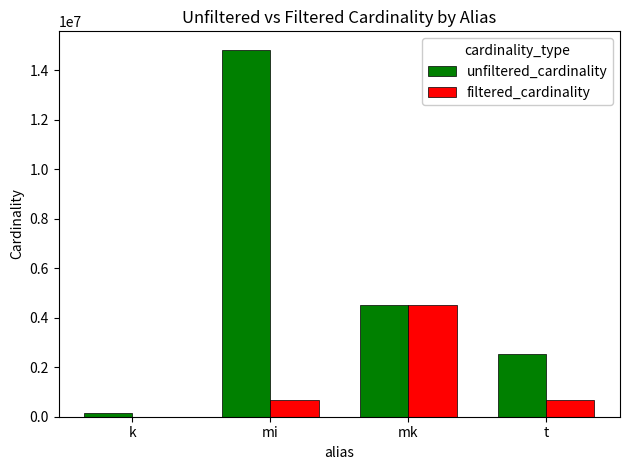

The unfiltered_cardinality series shows 6194331 at mk. True or false?

False